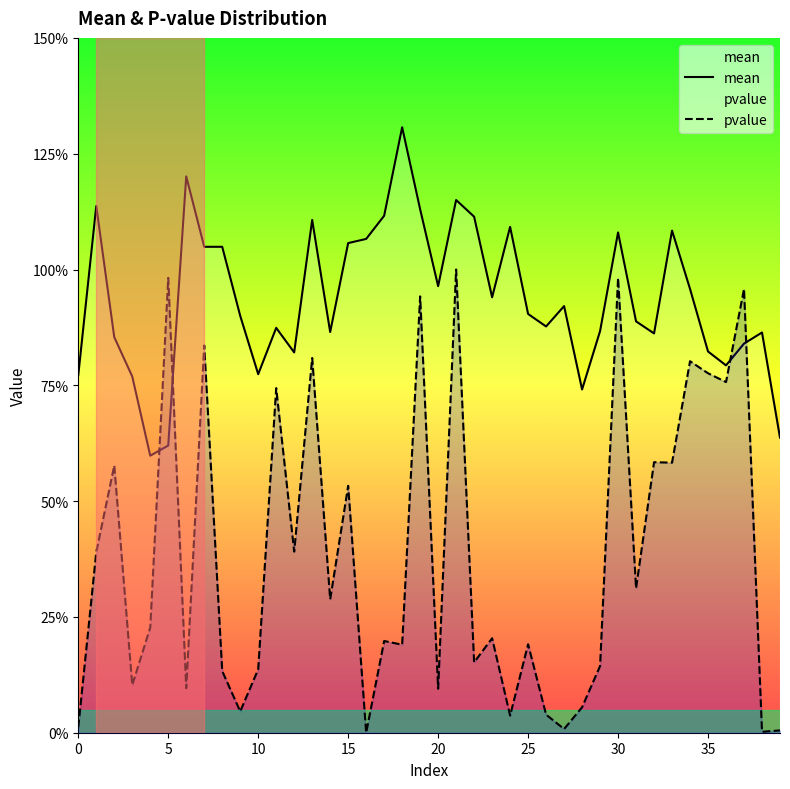

What is the difference between the maximum and minimum values in the mean series?

0.7